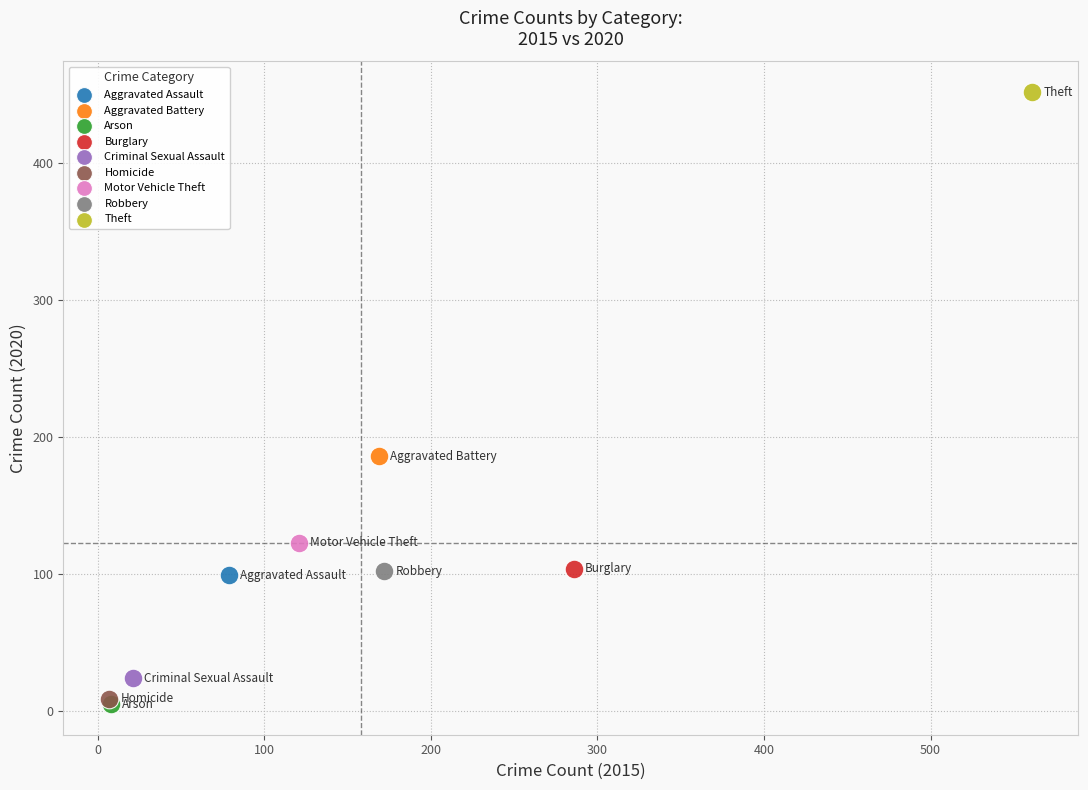

Which series contains the lowest Y value?

Arson